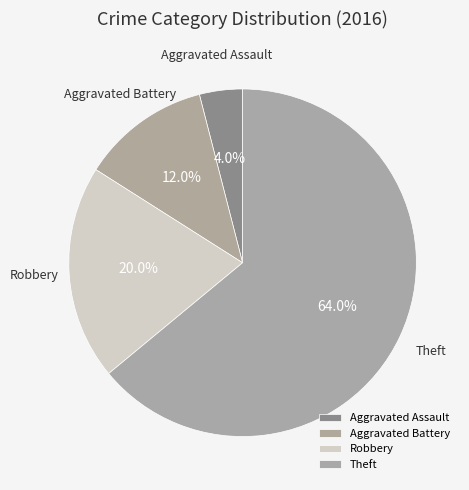

To the nearest percent, what percentage of the pie is Robbery?

20%